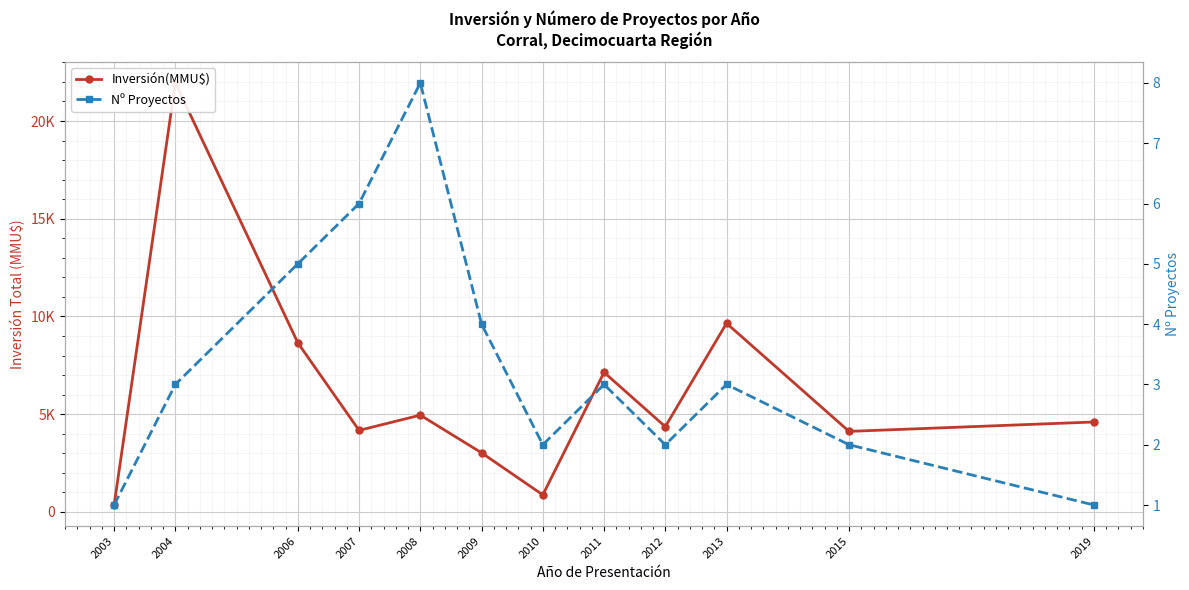

How many data points does each series have?

12